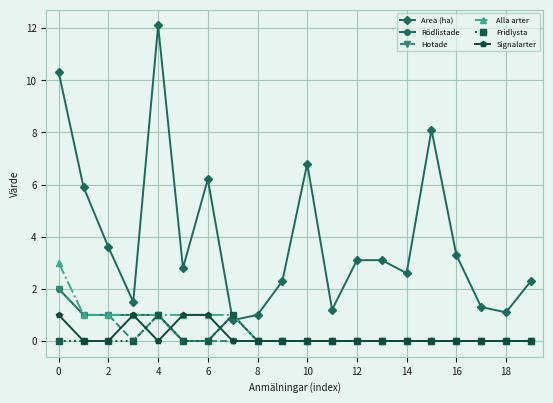

Which series has the largest range (max minus min)?

Area (ha)